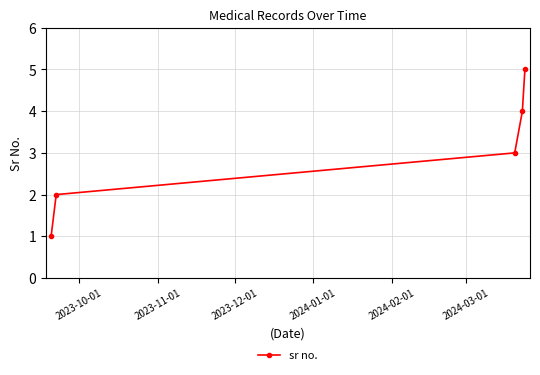

True or false: the data has more than 2 interior local peaks.

False